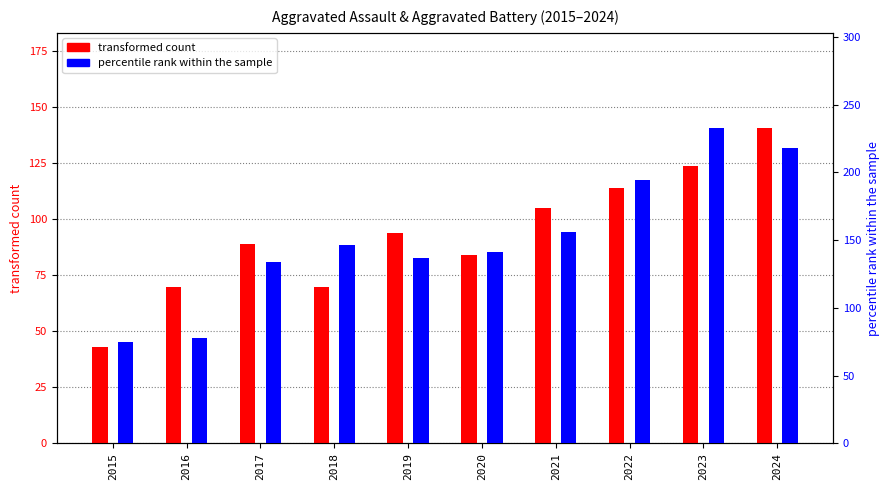

True or false: percentile rank within the sample has a value of 218 at 2024.

True